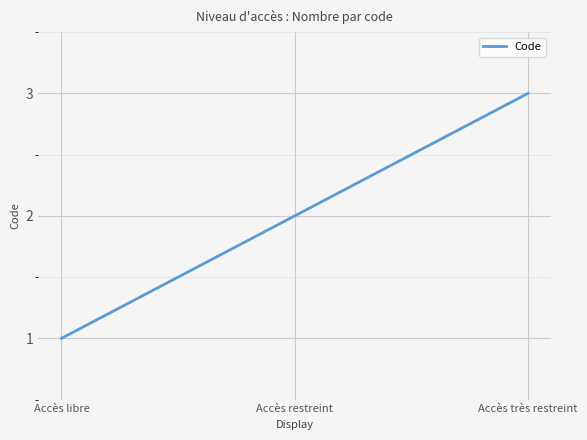

What position from the right is Accès très restreint?

1